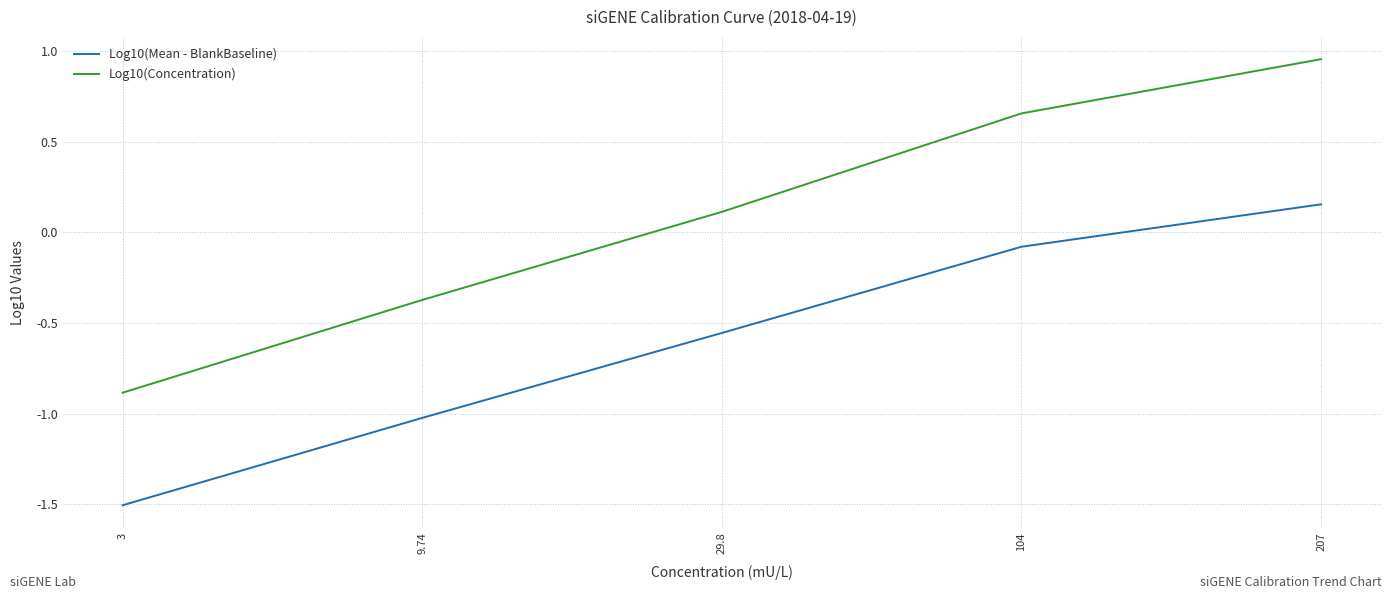

Which label corresponds to the smallest value in the chart?

3